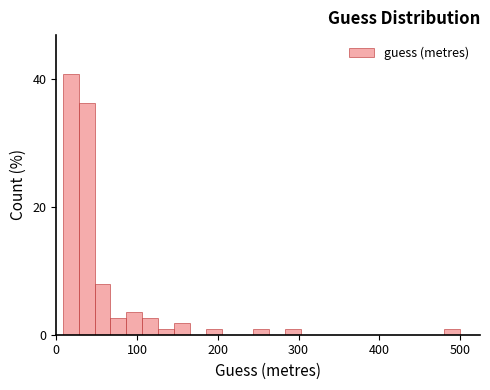

Around what value on the x-axis is the tallest bar? Give the approximate position of its centre, as read against the axis.

20